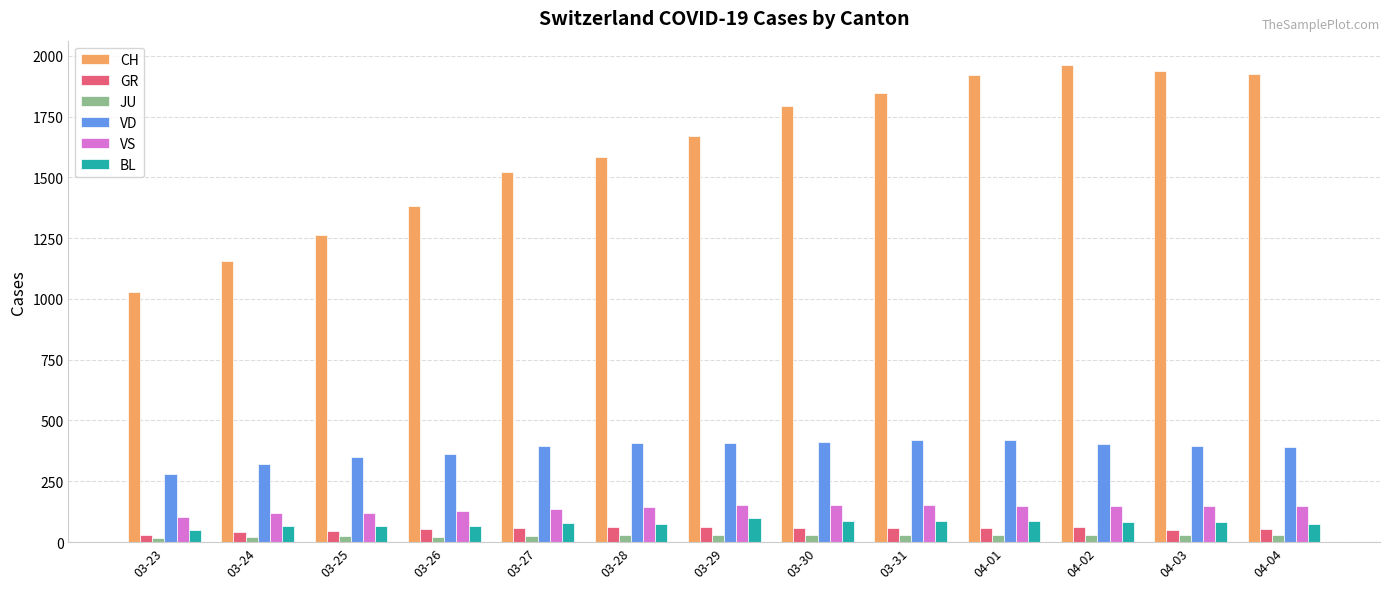

Between 03-27 and 03-30, which series saw the biggest shift?

CH